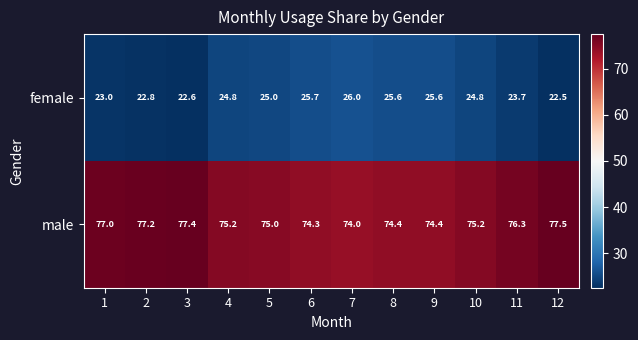

Is it true that female equals 22.6 at 3?

True